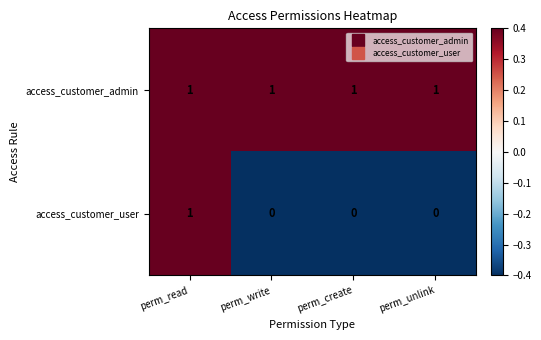

What is the minimum value shown in the chart?

0